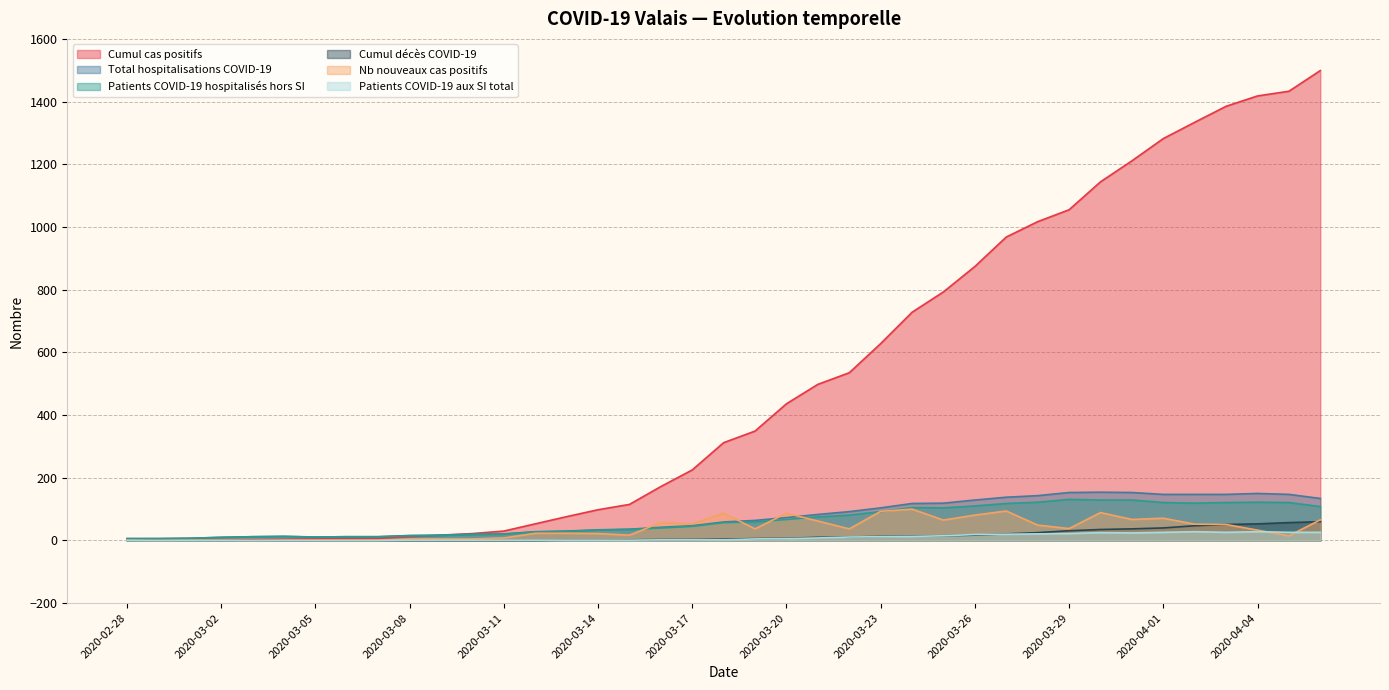

Does the chart display data point markers on the line(s)?

No